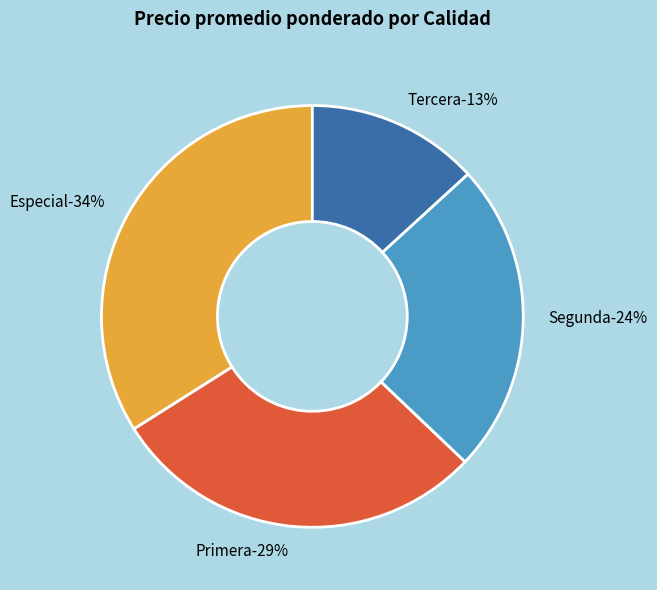

Count the number of slices in the pie.

4